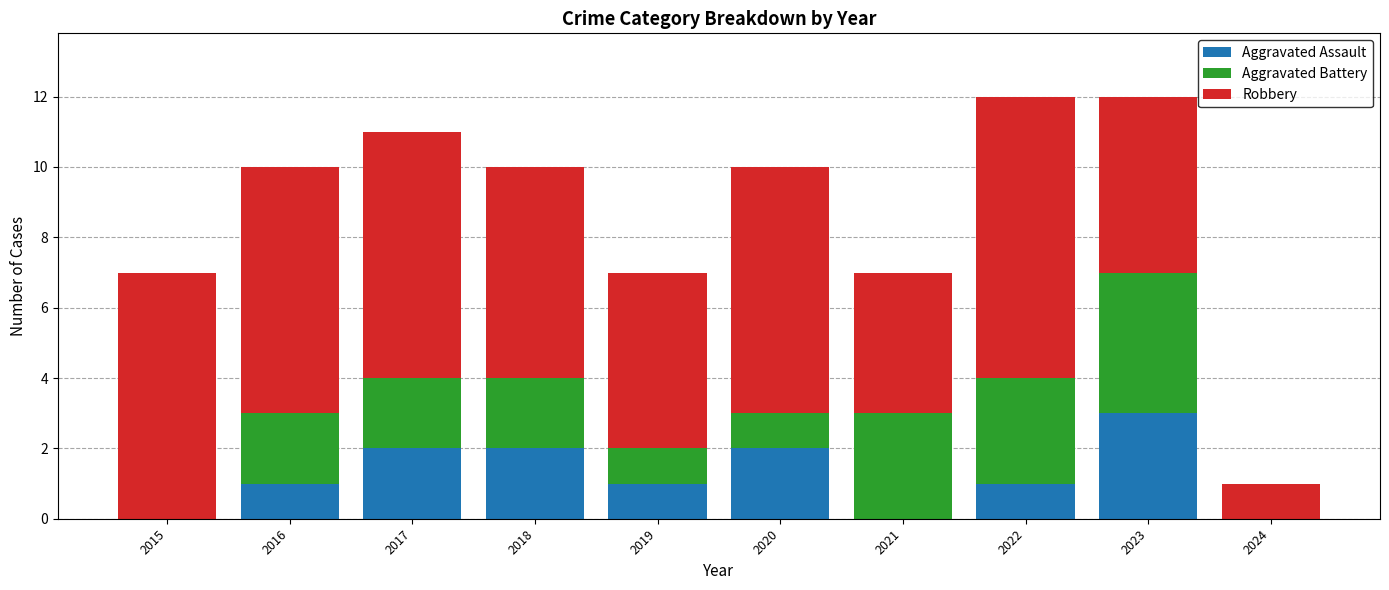

What is the total value across all series at 2019?

7